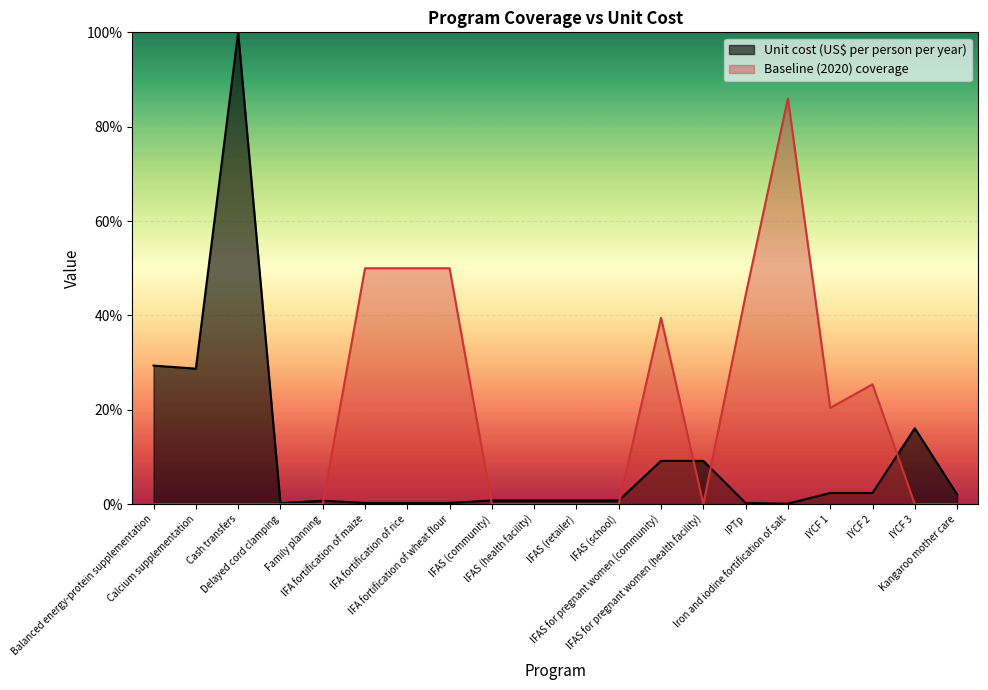

Count the number of data series in this chart.

2